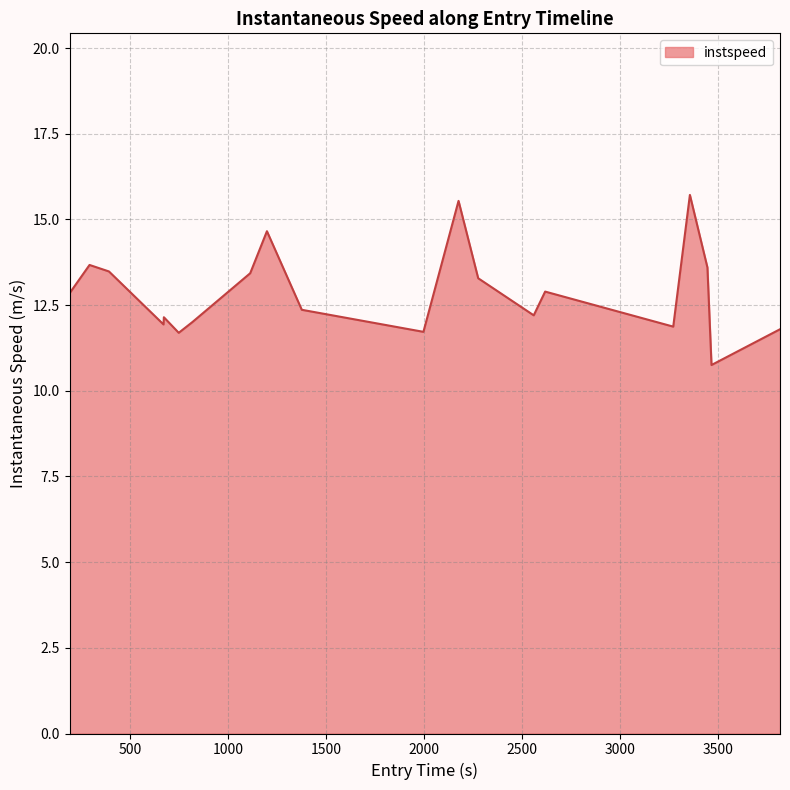

What is the minimum value shown in the chart?

10.8